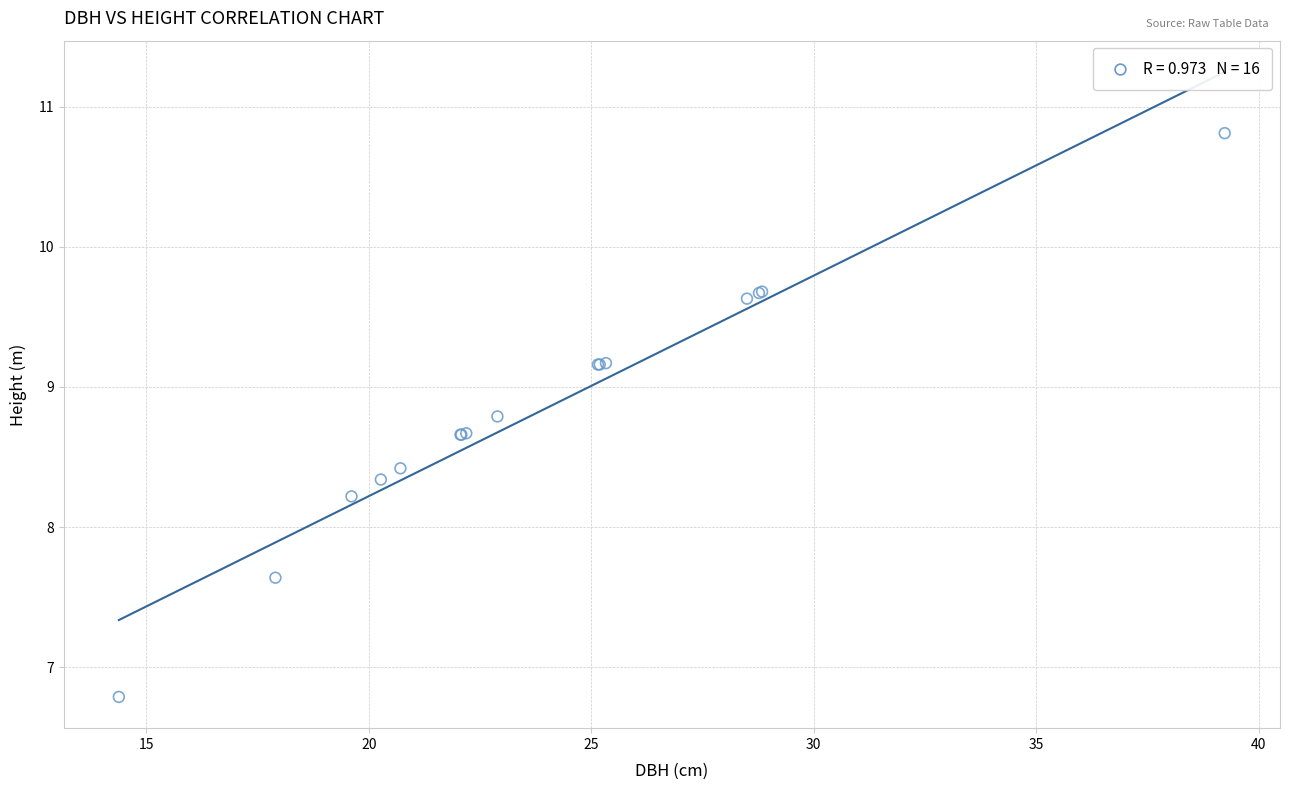

What Y value in the scatter plot is closest to 8?

8.2